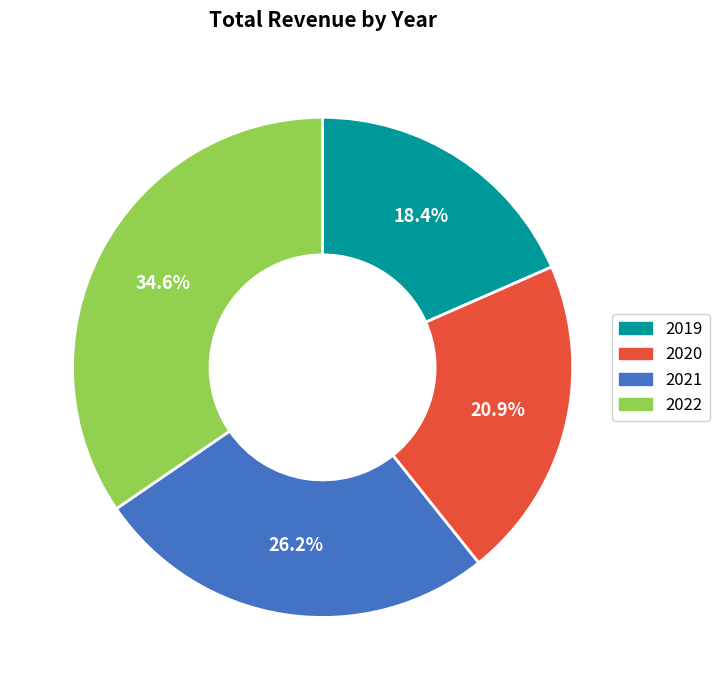

To the nearest percent, what is the difference between the largest and smallest slice percentages?

16%